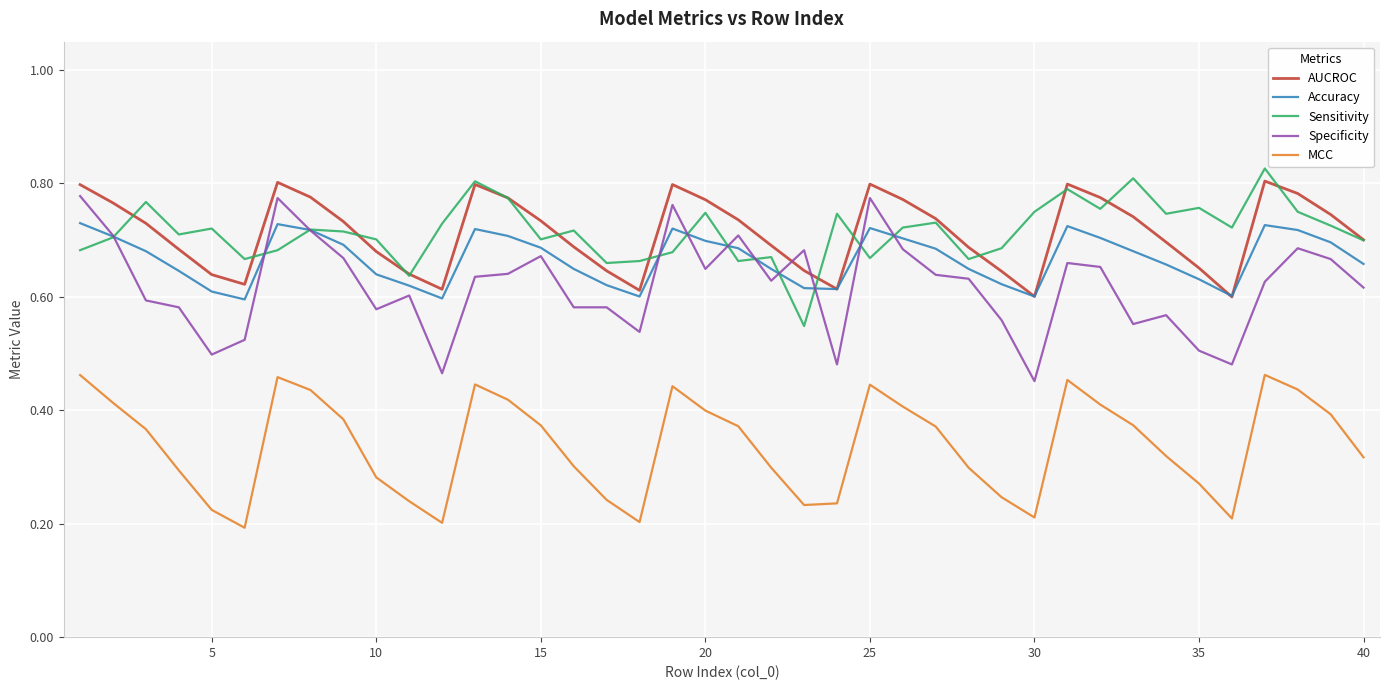

True or false: MCC has more than 1 interior local peaks.

True